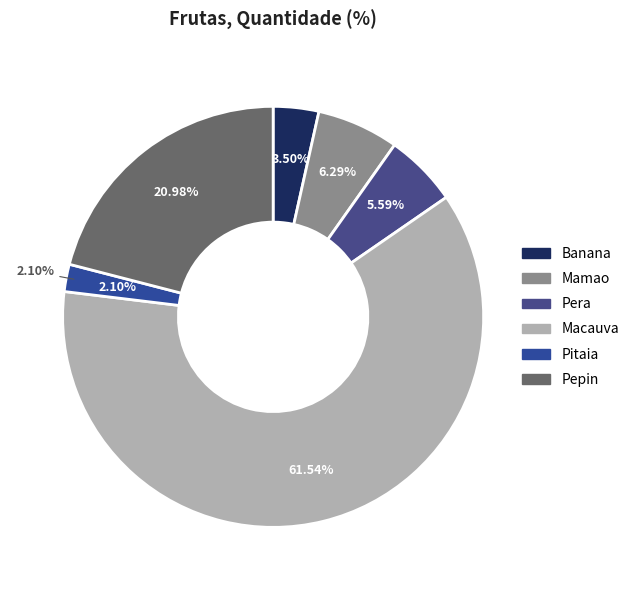

Count the number of slices in the pie.

6